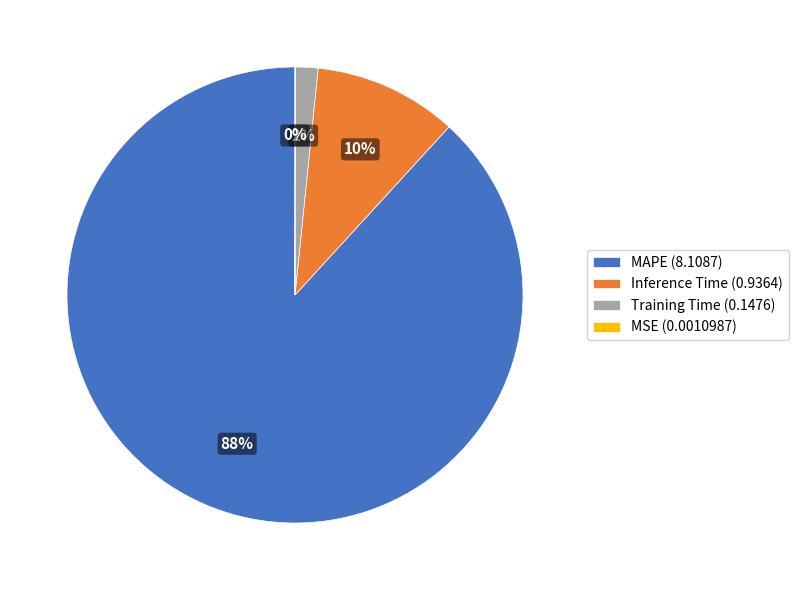

Combined, do Training Time (0.1476) and MAPE (8.1087) account for over 50%?

Yes